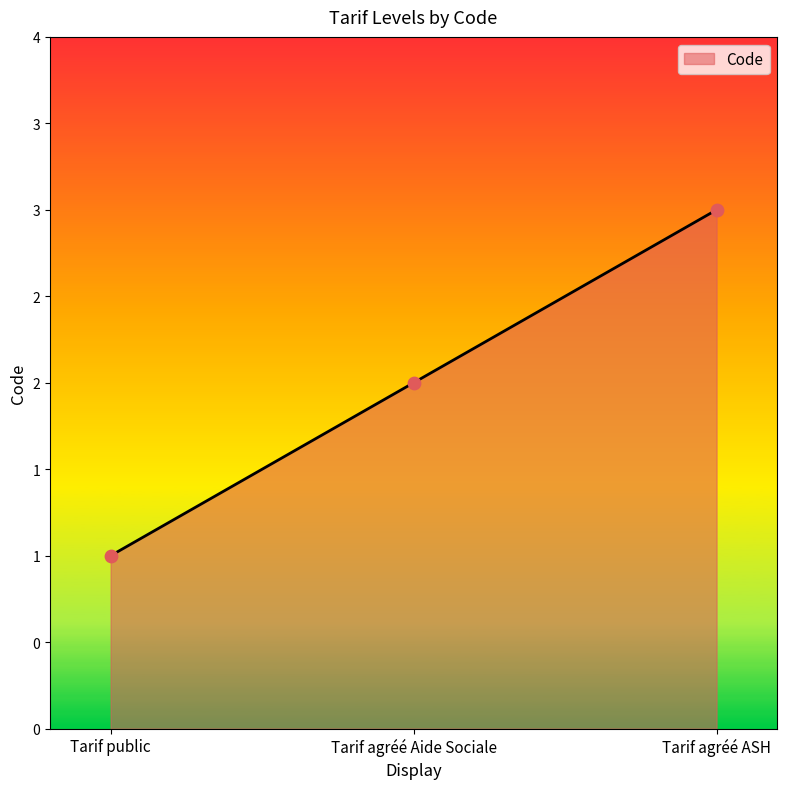

Which has a higher value, Tarif agréé Aide Sociale or Tarif agréé ASH?

Tarif agréé ASH